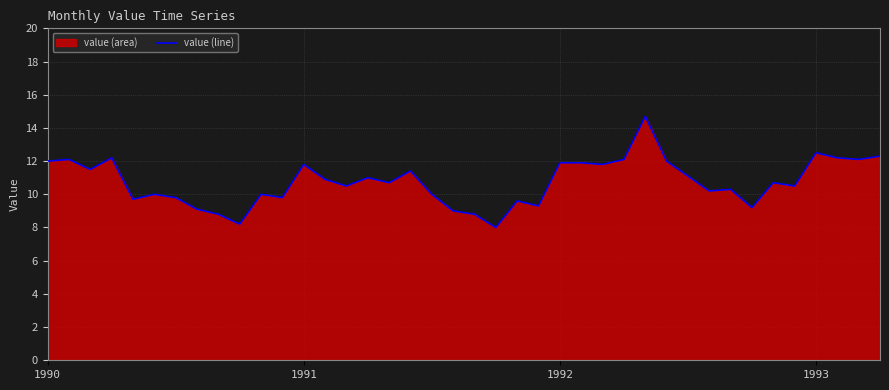

How many interior local peaks (higher than both neighbors) does the data have?

12